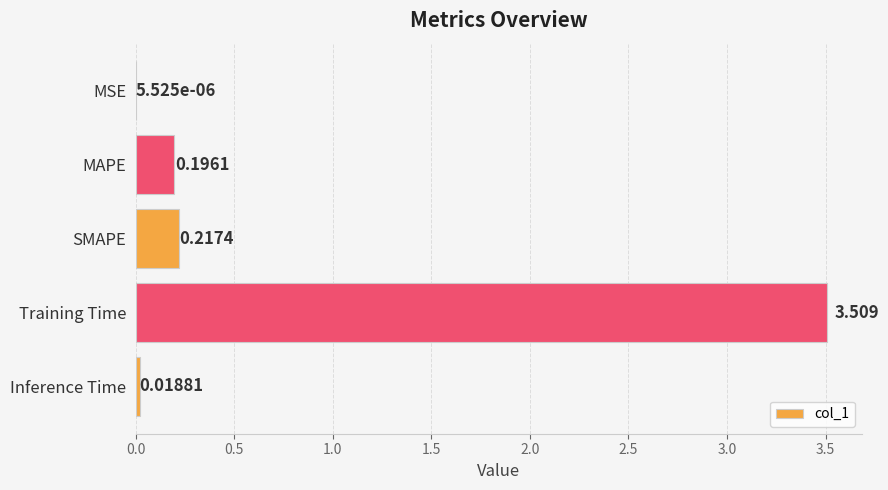

Which has a higher value, MSE or Training Time?

Training Time